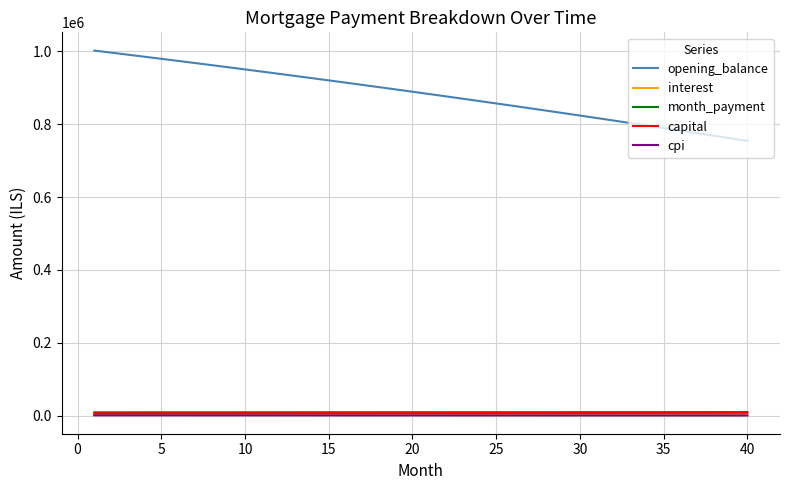

What is the maximum value for opening_balance?

1001500.0